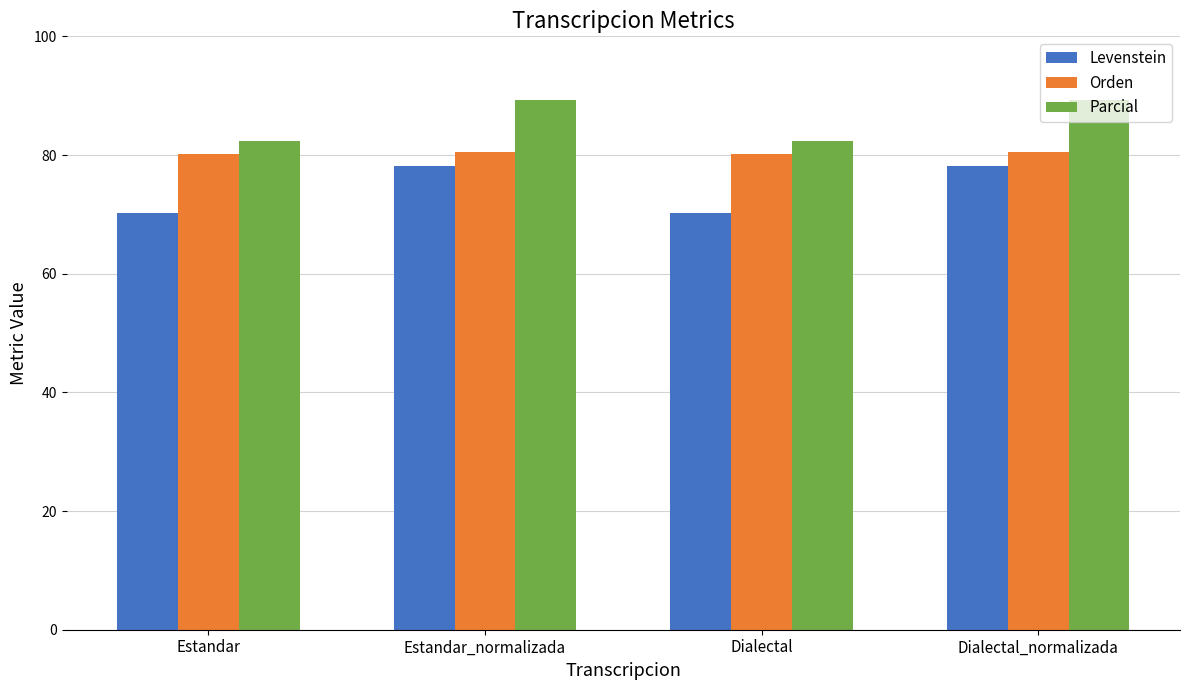

The Levenstein series shows 120.2 at Estandar. True or false?

False